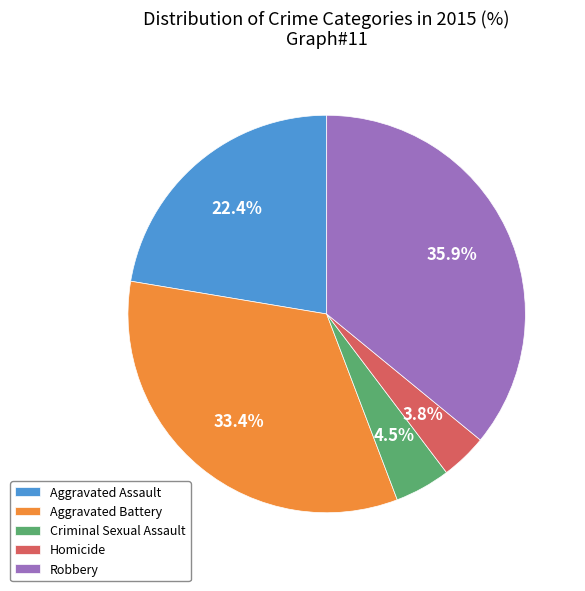

Combined, what portion of the pie is Aggravated Assault and Aggravated Battery?

55.8%